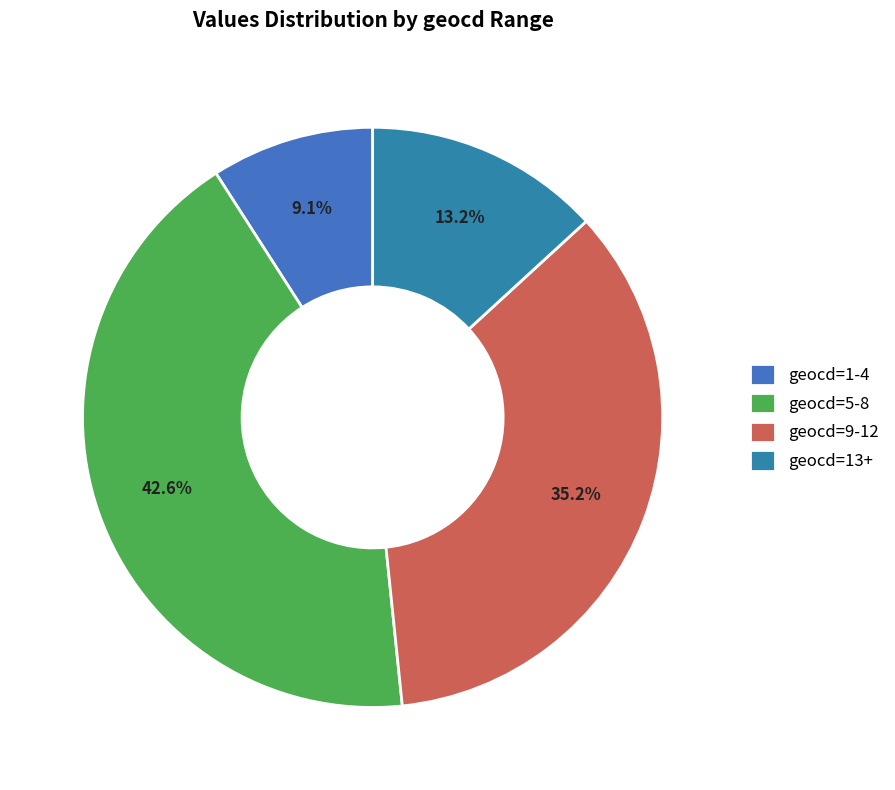

Rank the categories by value from lowest to highest.

geocd=1-4, geocd=13+, geocd=9-12, geocd=5-8